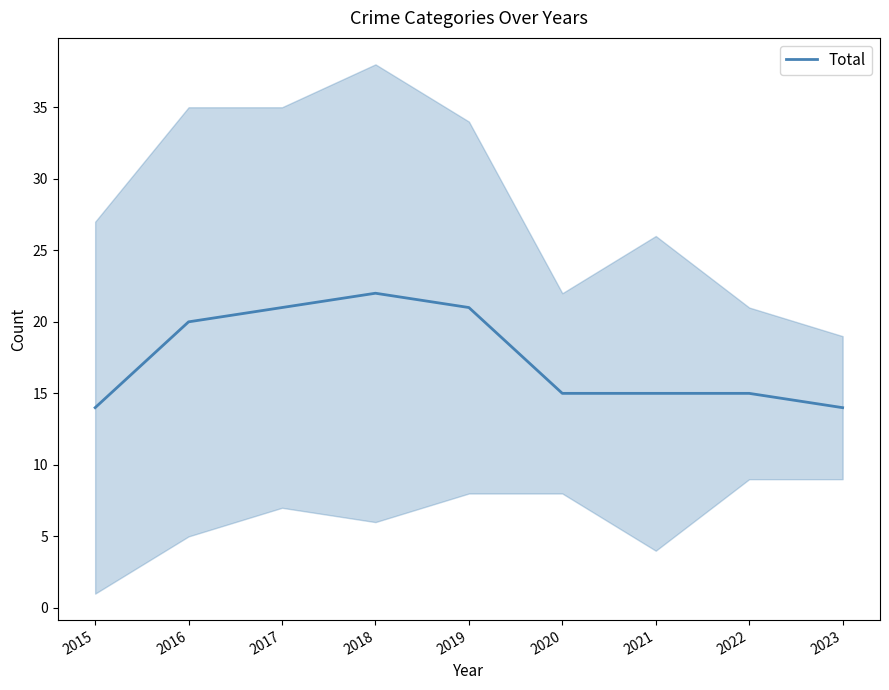

At which category does the chart reach its minimum across all series?

2015